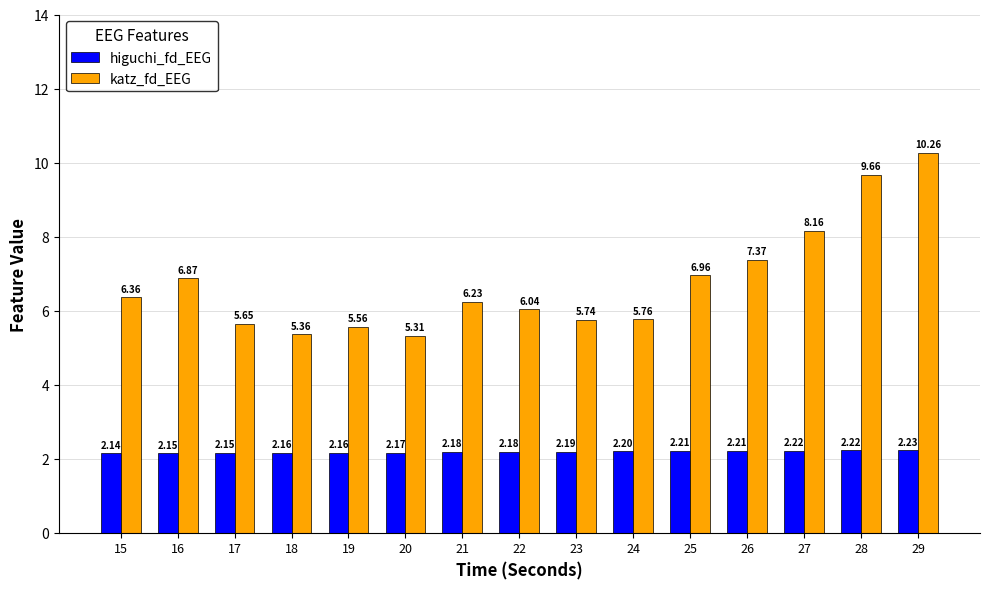

What is the value of the higuchi_fd_EEG bar at the 11th from the left?

2.2